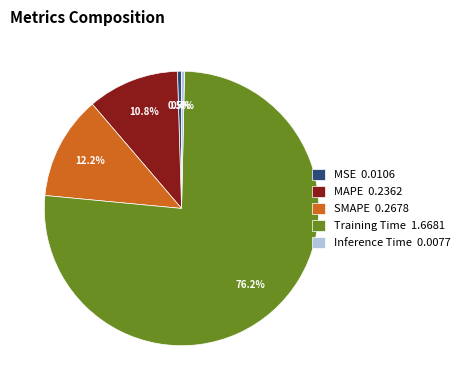

Between Training Time 1.6681 and MSE 0.0106, which is larger?

Training Time 1.6681